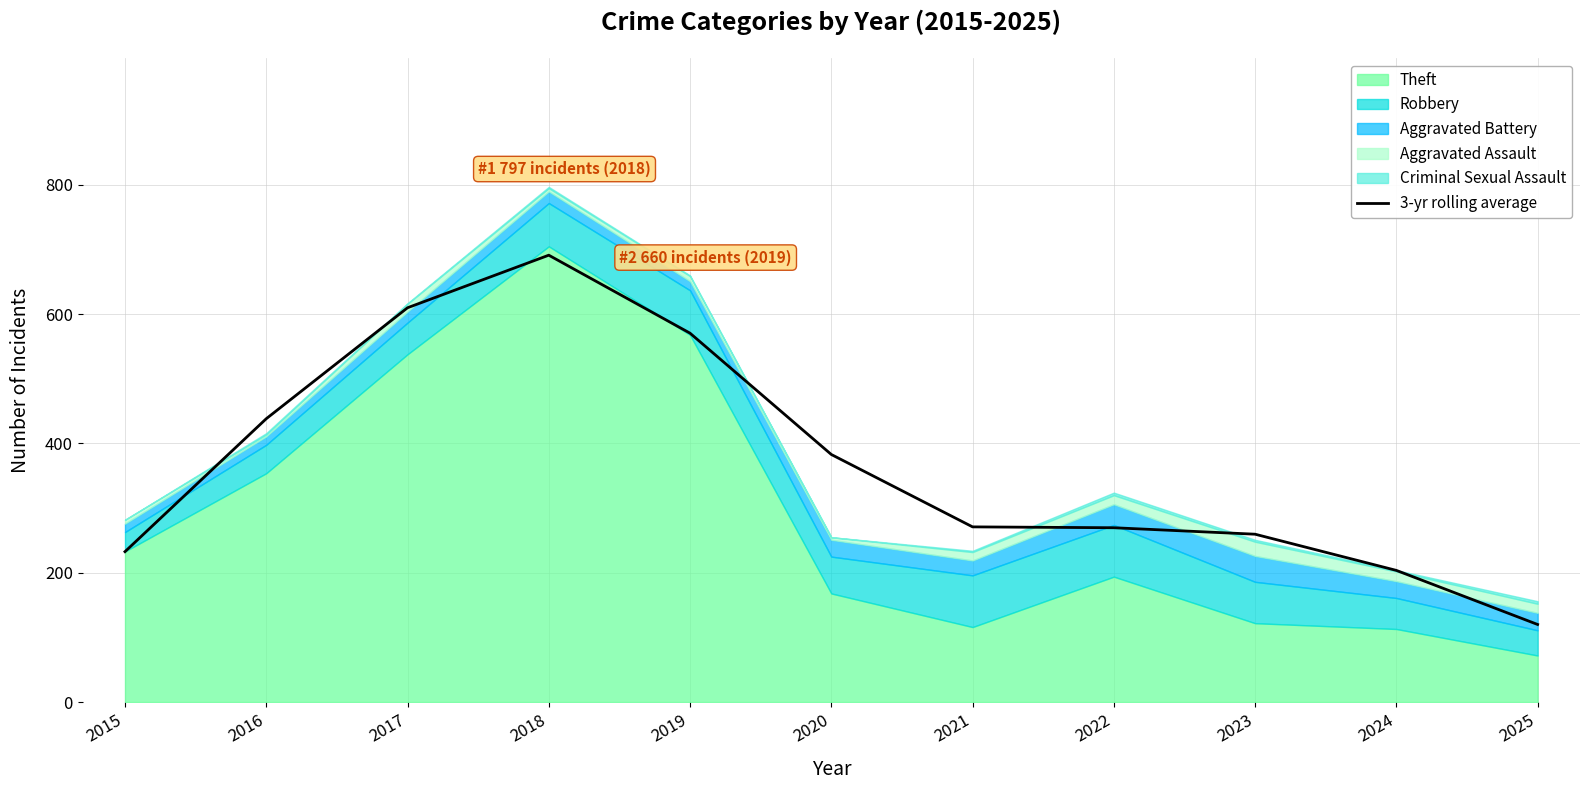

Is it true that the value at 2020 is 626.7?

False